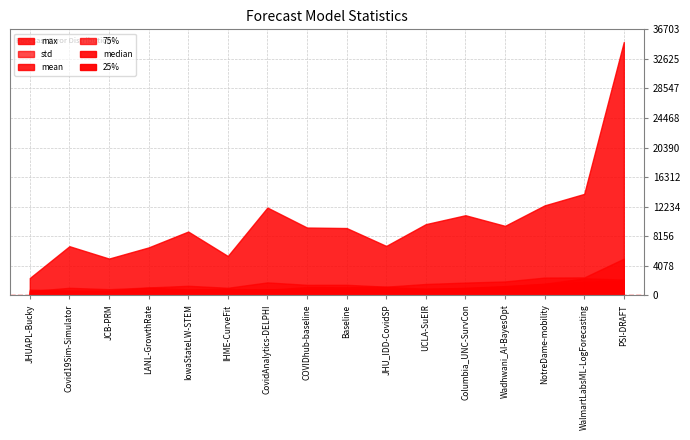

Reading right to left, list all the values displayed in this chart.

mean: PSI-DRAFT=2013.1	WalmartLabsML-LogForecasting=1868.9	NotreDame-mobility=1559.2	Wadhwani_AI-BayesOpt=1270.7	Columbia_UNC-SurvCon=1028.3	UCLA-SuEIR=885.3	JHU_IDD-CovidSP=876.9	Baseline=865.1	COVIDhub-baseline=851.9	CovidAnalytics-DELPHI=843.9	IHME-CurveFit=743.4	IowaStateLW-STEM=742.2	LANL-GrowthRate=664.7	JCB-PRM=597.6	Covid19Sim-Simulator=595.8	JHUAPL-Bucky=521.9
median: PSI-DRAFT=634.5	WalmartLabsML-LogForecasting=1135.6	NotreDame-mobility=676.5	Wadhwani_AI-BayesOpt=676.3	Columbia_UNC-SurvCon=561.0	UCLA-SuEIR=331.0	JHU_IDD-CovidSP=464.7	Baseline=327.0	COVIDhub-baseline=400.3	CovidAnalytics-DELPHI=319.0	IHME-CurveFit=344.4	IowaStateLW-STEM=309.0	LANL-GrowthRate=219.5	JCB-PRM=389.8	Covid19Sim-Simulator=275.3	JHUAPL-Bucky=305.6
std: PSI-DRAFT=5058.8	WalmartLabsML-LogForecasting=2473.3	NotreDame-mobility=2451.9	Wadhwani_AI-BayesOpt=1916.8	Columbia_UNC-SurvCon=1759.2	UCLA-SuEIR=1566.5	JHU_IDD-CovidSP=1197.5	Baseline=1457.0	COVIDhub-baseline=1451.4	CovidAnalytics-DELPHI=1785.1	IHME-CurveFit=1045.2	IowaStateLW-STEM=1319.6	LANL-GrowthRate=1085.4	JCB-PRM=850.4	Covid19Sim-Simulator=1040.3	JHUAPL-Bucky=587.5
25%: PSI-DRAFT=195.2	WalmartLabsML-LogForecasting=428.8	NotreDame-mobility=256.8	Wadhwani_AI-BayesOpt=279.0	Columbia_UNC-SurvCon=130.5	UCLA-SuEIR=143.7	JHU_IDD-CovidSP=128.3	Baseline=146.1	COVIDhub-baseline=125.0	CovidAnalytics-DELPHI=158.0	IHME-CurveFit=126.4	IowaStateLW-STEM=118.8	LANL-GrowthRate=105.8	JCB-PRM=122.4	Covid19Sim-Simulator=112.0	JHUAPL-Bucky=68.1
75%: PSI-DRAFT=2165.8	WalmartLabsML-LogForecasting=2353.2	NotreDame-mobility=1603.1	Wadhwani_AI-BayesOpt=1219.1	Columbia_UNC-SurvCon=974.0	UCLA-SuEIR=898.1	JHU_IDD-CovidSP=1177.5	Baseline=1128.1	COVIDhub-baseline=1141.6	CovidAnalytics-DELPHI=766.5	IHME-CurveFit=910.0	IowaStateLW-STEM=816.0	LANL-GrowthRate=1065.8	JCB-PRM=647.2	Covid19Sim-Simulator=676.0	JHUAPL-Bucky=787.4
max: PSI-DRAFT=34955.0	WalmartLabsML-LogForecasting=13997.0	NotreDame-mobility=12412.3	Wadhwani_AI-BayesOpt=9586.0	Columbia_UNC-SurvCon=11053.0	UCLA-SuEIR=9822.5	JHU_IDD-CovidSP=6816.5	Baseline=9286.9	COVIDhub-baseline=9353.6	CovidAnalytics-DELPHI=12112.0	IHME-CurveFit=5429.9	IowaStateLW-STEM=8802.0	LANL-GrowthRate=6612.0	JCB-PRM=5074.6	Covid19Sim-Simulator=6780.5	JHUAPL-Bucky=2395.5